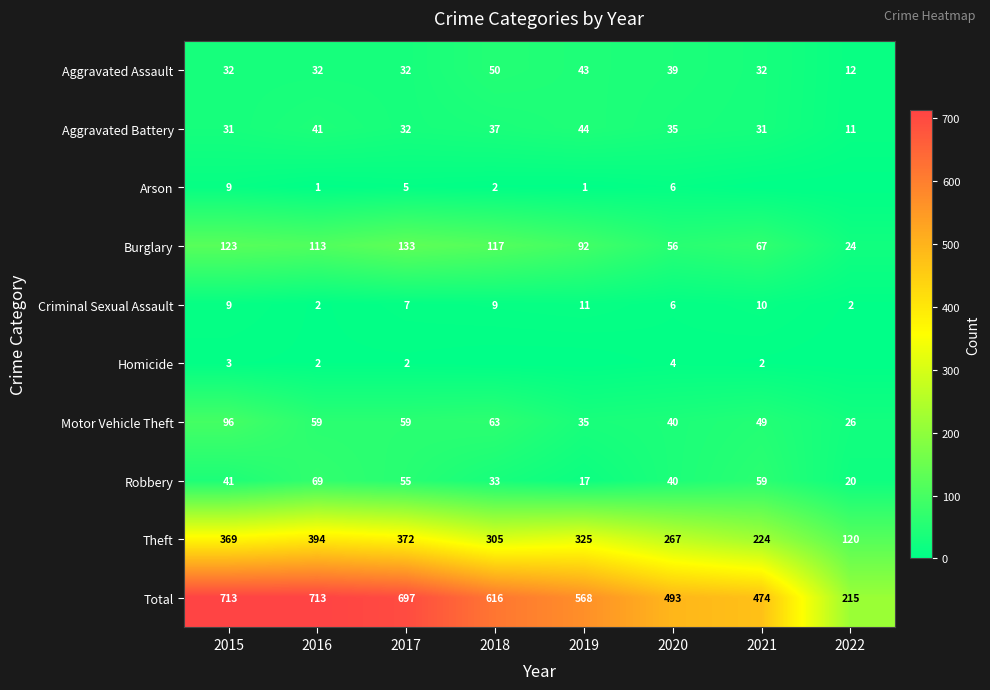

What value does the Criminal Sexual Assault series have at 2018?

9